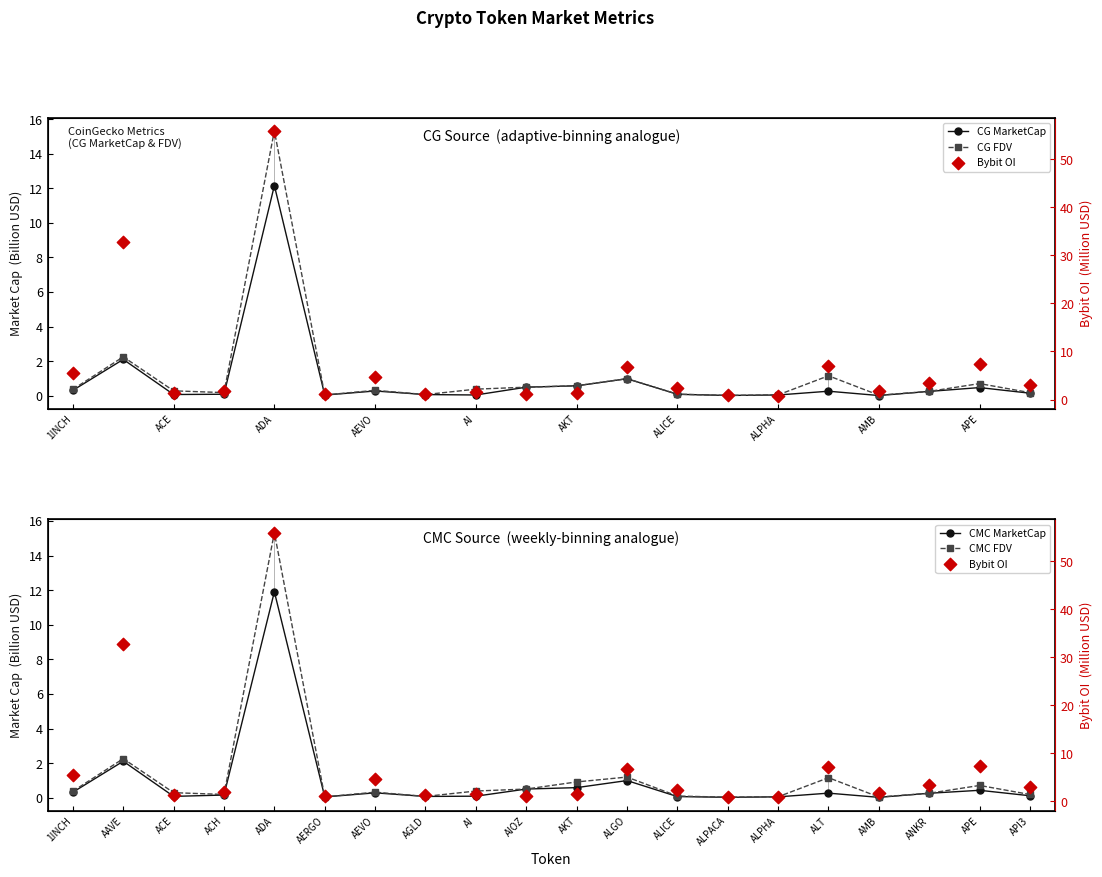

At how many categories does at least one series exceed 48?

1